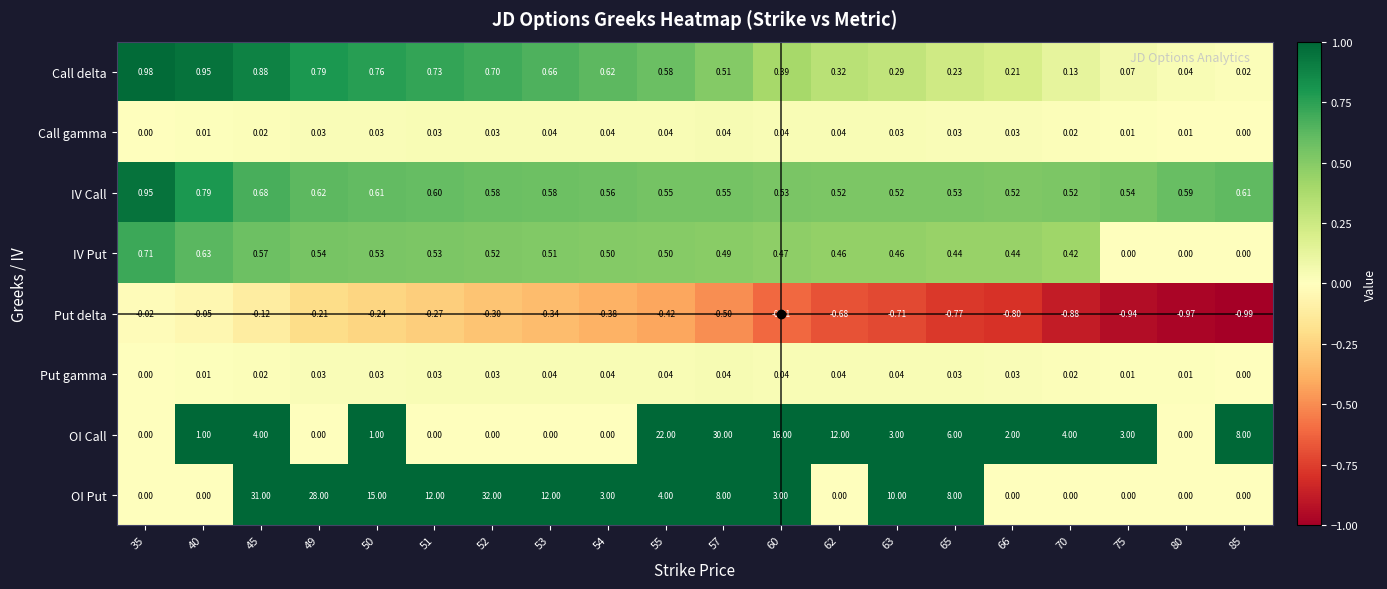

Is the value of Call delta at 49 greater than the value of Call gamma at 45?

Yes